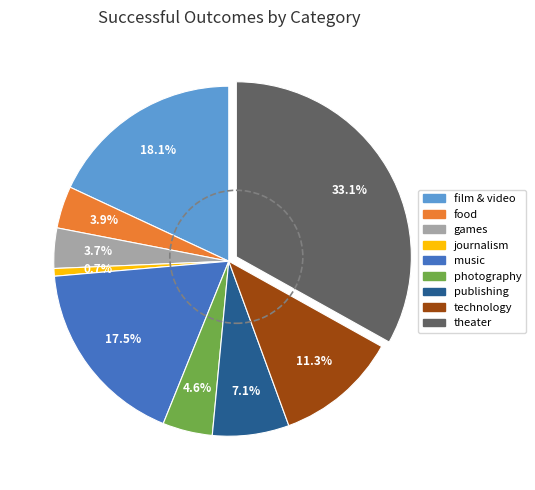

How many slices are in this pie chart?

9